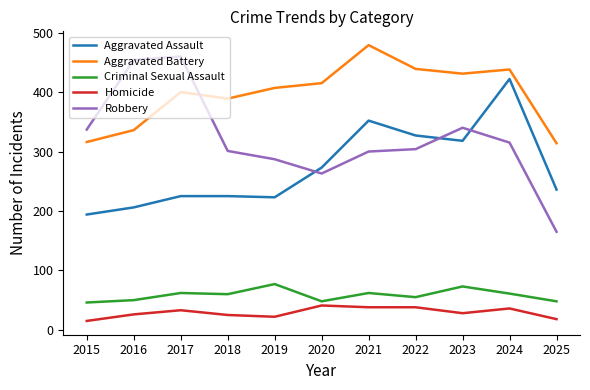

Between 2015 and 2024, which series saw the biggest shift?

Aggravated Assault